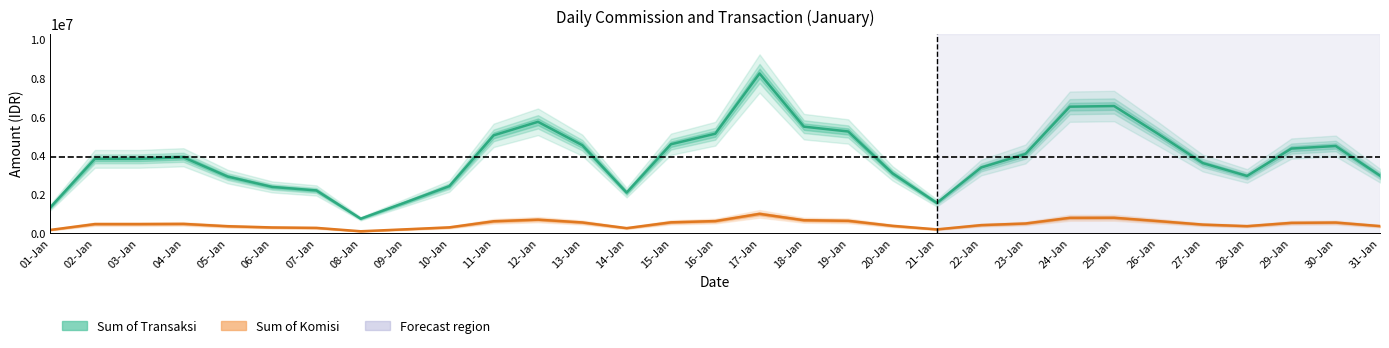

What is the difference between the maximum and minimum values in the Sum of Transaksi series?

7510000.0